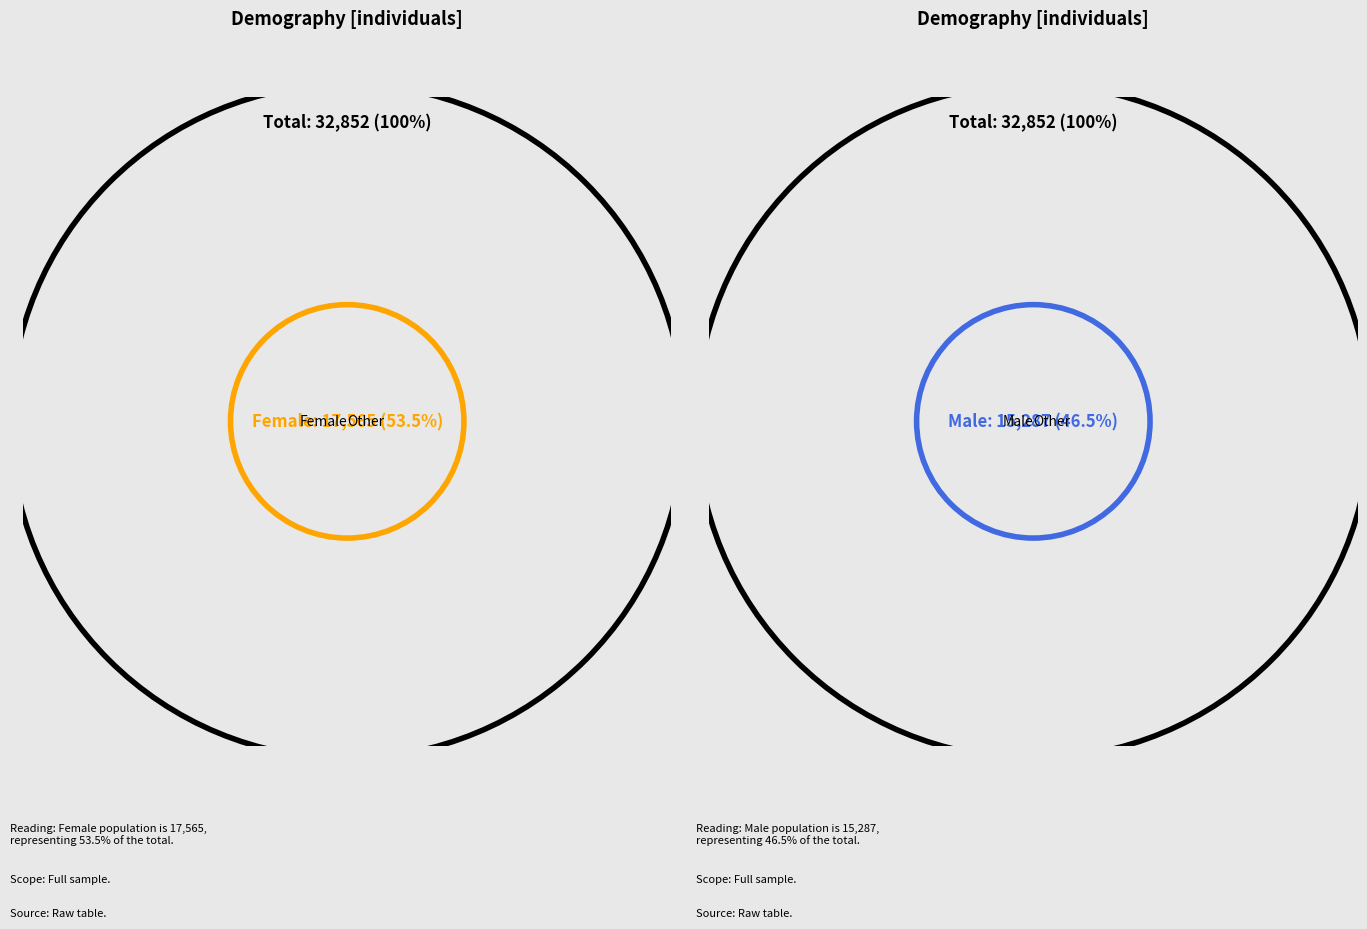

Which category has the smallest portion of the pie?

Male